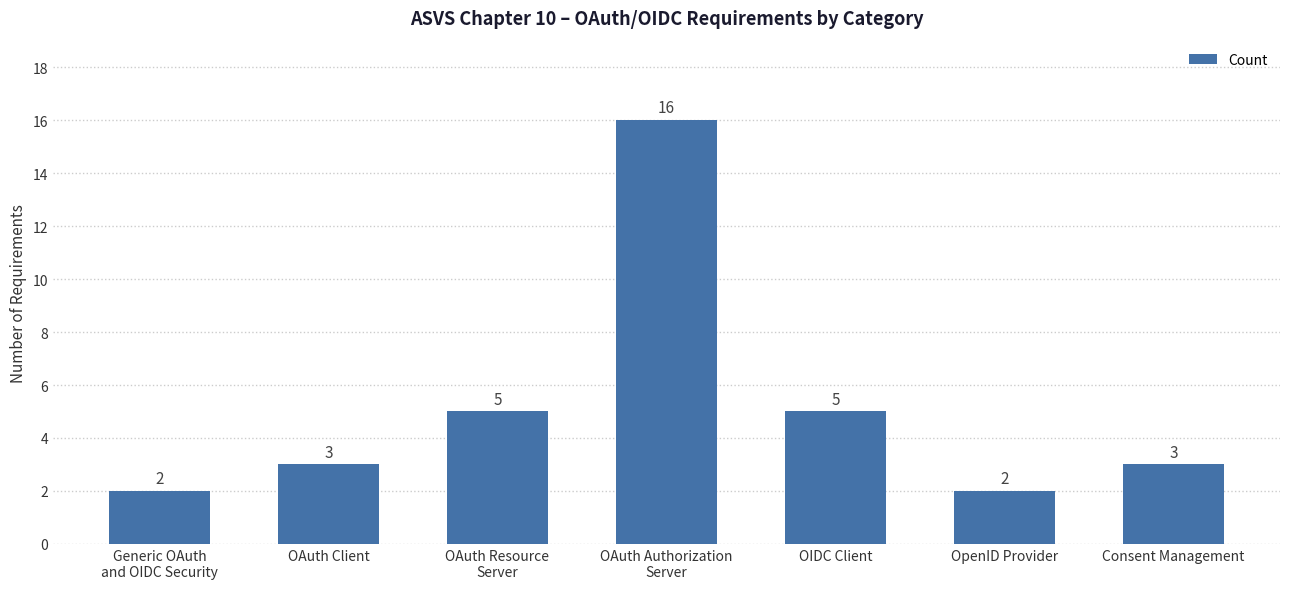

What is the value of the 4th bar from the left?

16